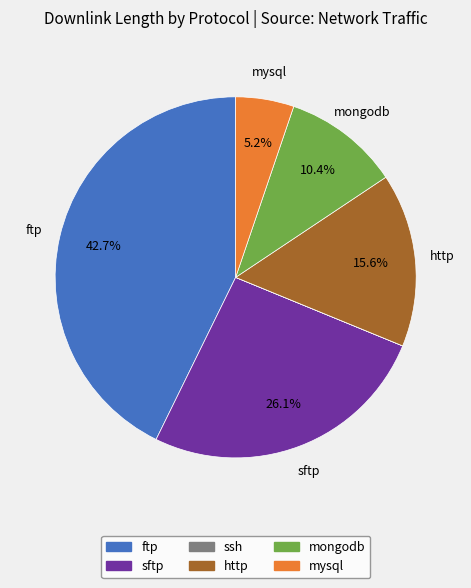

What portion of the pie excludes ftp?

57.3%